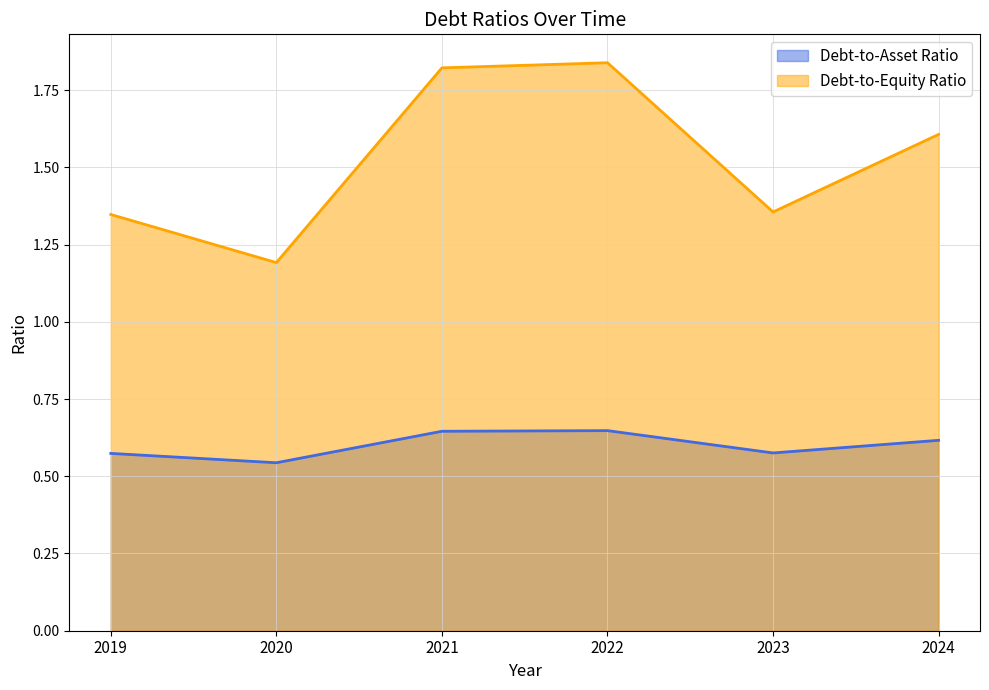

At which category is the sum across all series the highest?

2022